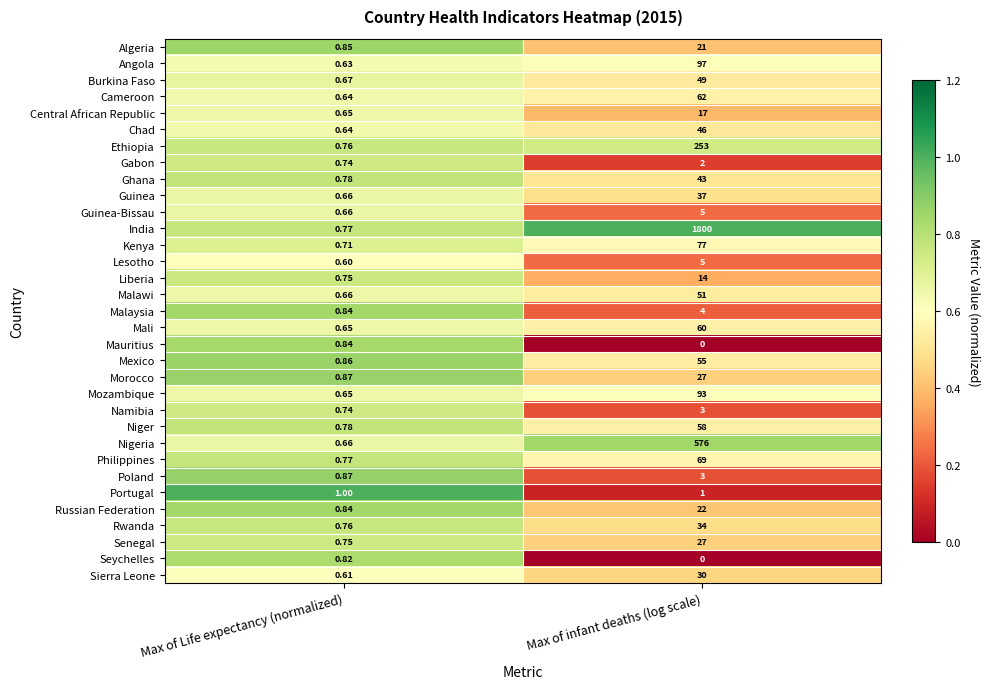

List the labels in order of Mexico value, smallest first.

Max of Life expectancy (normalized), Max of infant deaths (log scale)